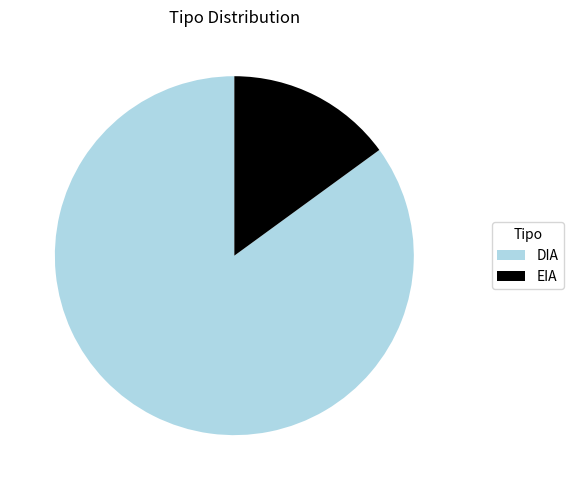

What is the ratio of the value at EIA to the value at DIA?

0.2